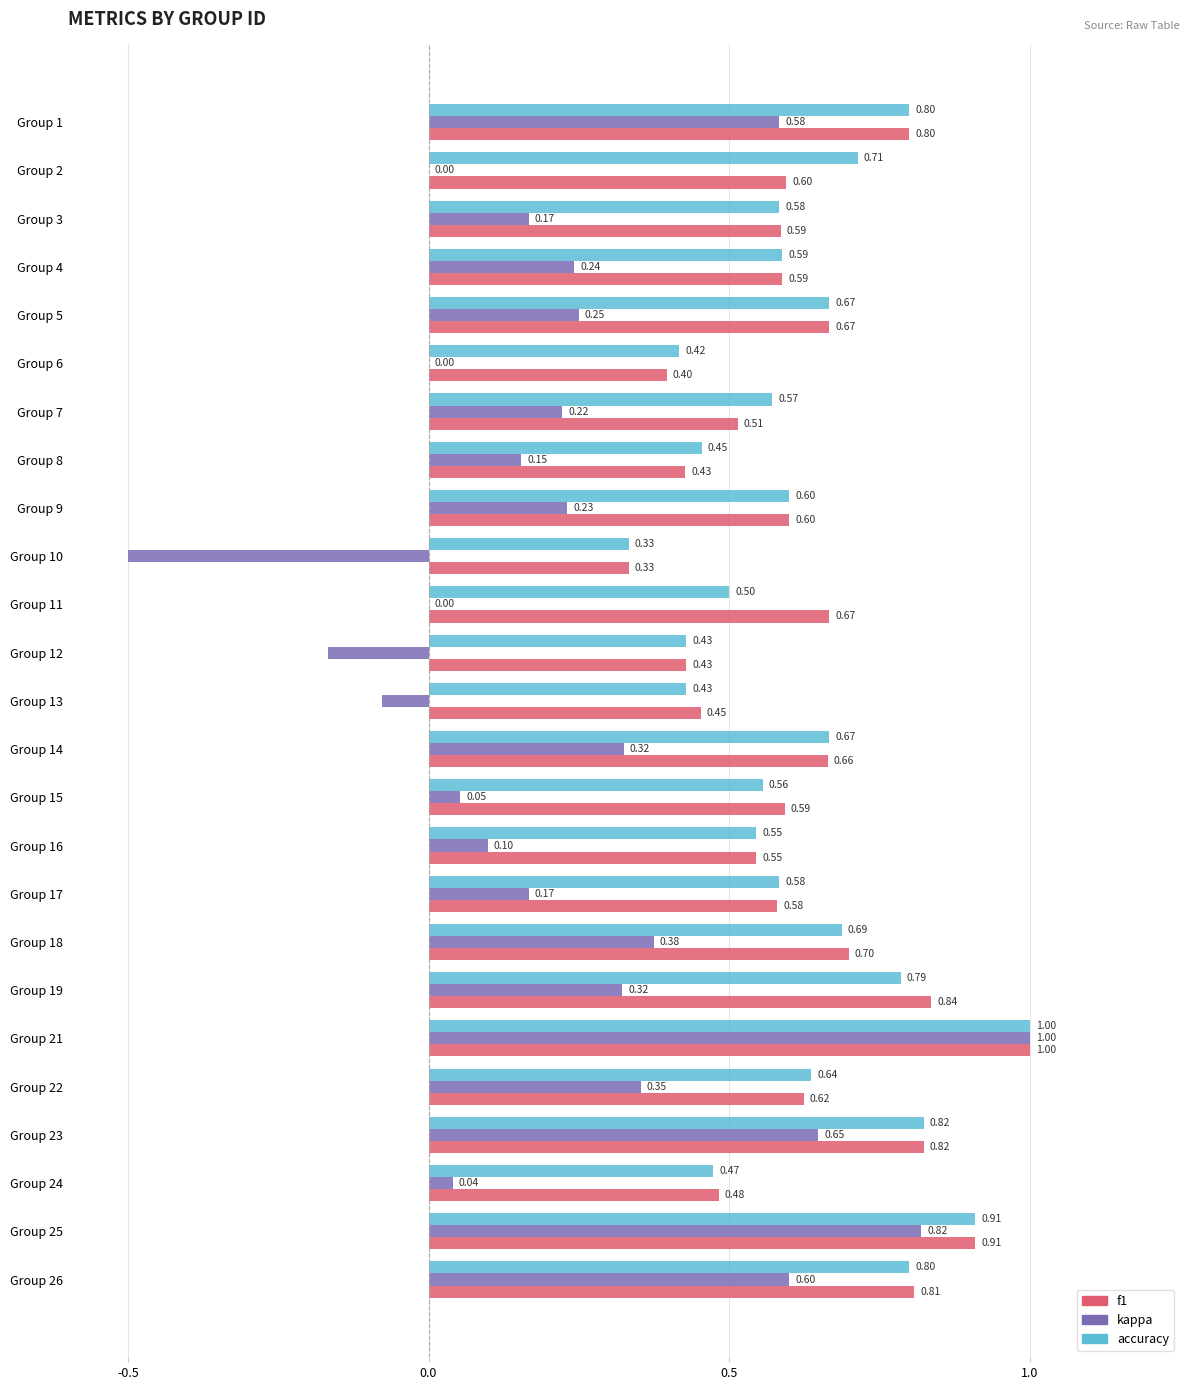

Is the value of f1 at Group 6 greater than the value of accuracy at Group 21?

No